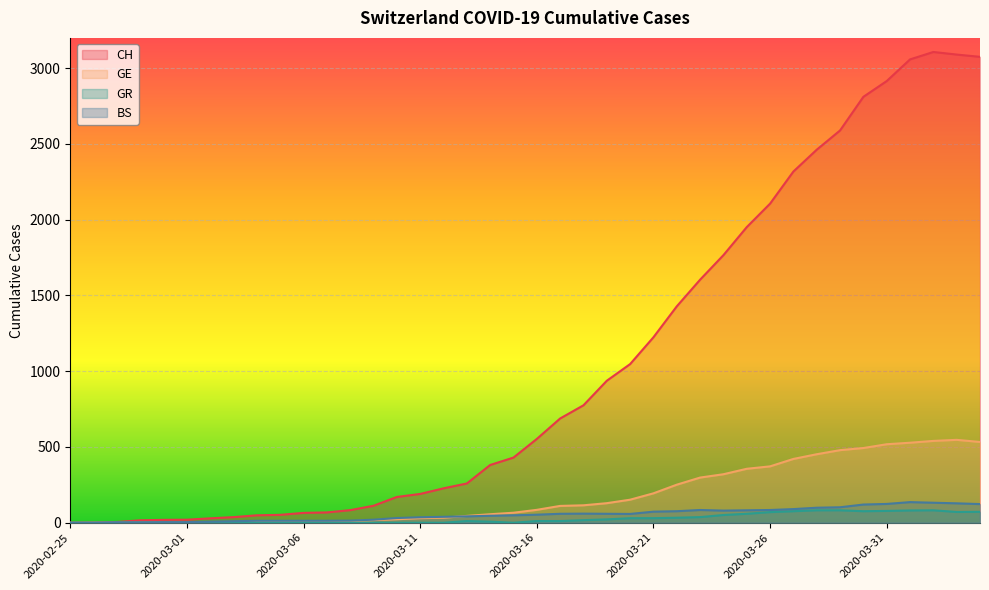

How many distinct data groups are displayed?

4